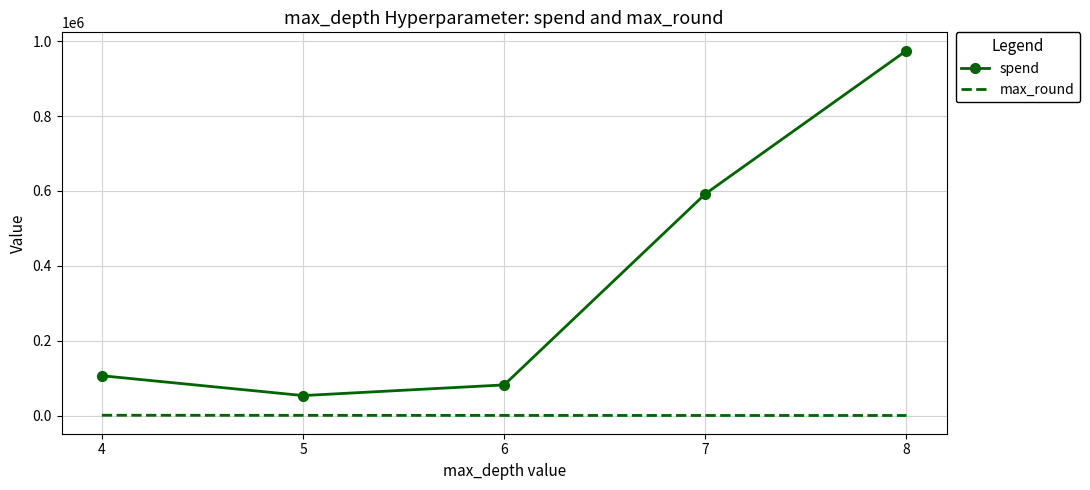

What is the average value of the max_round series?

510